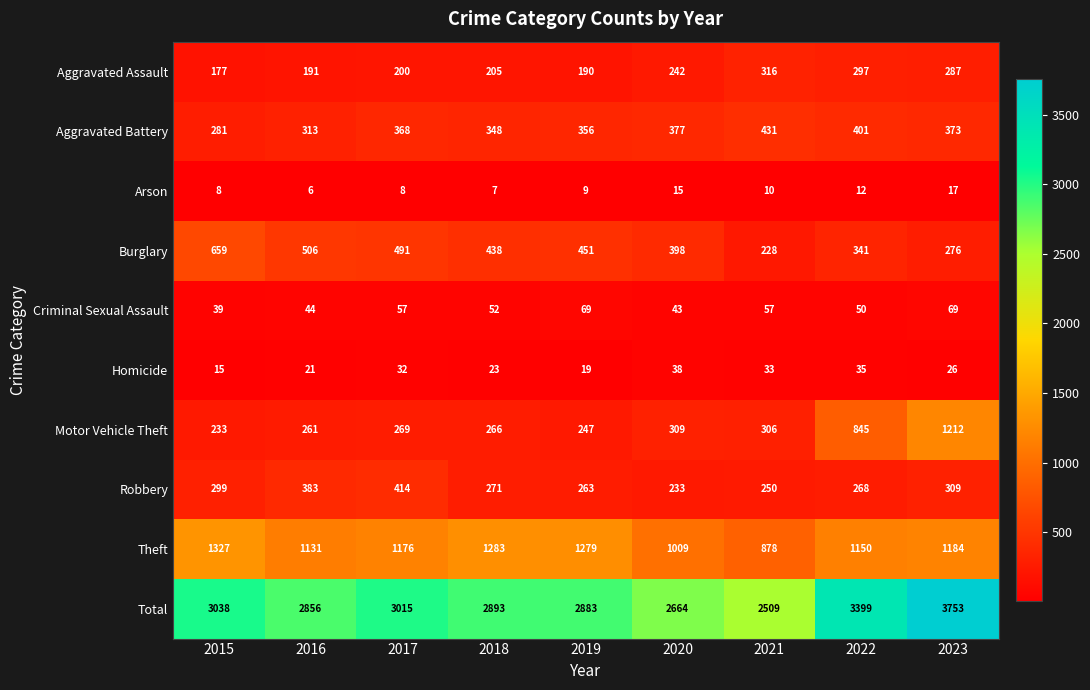

Count the number of categories in the chart.

9